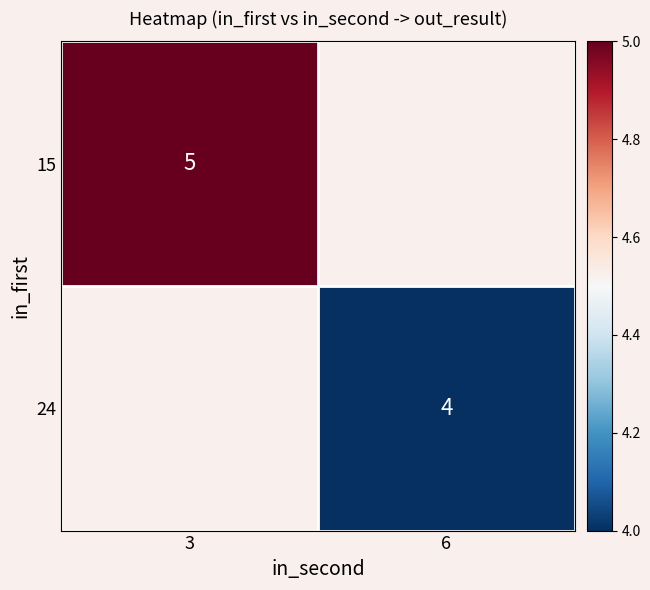

Is the value of 15 at 3 greater than the value of 24 at 6?

Yes